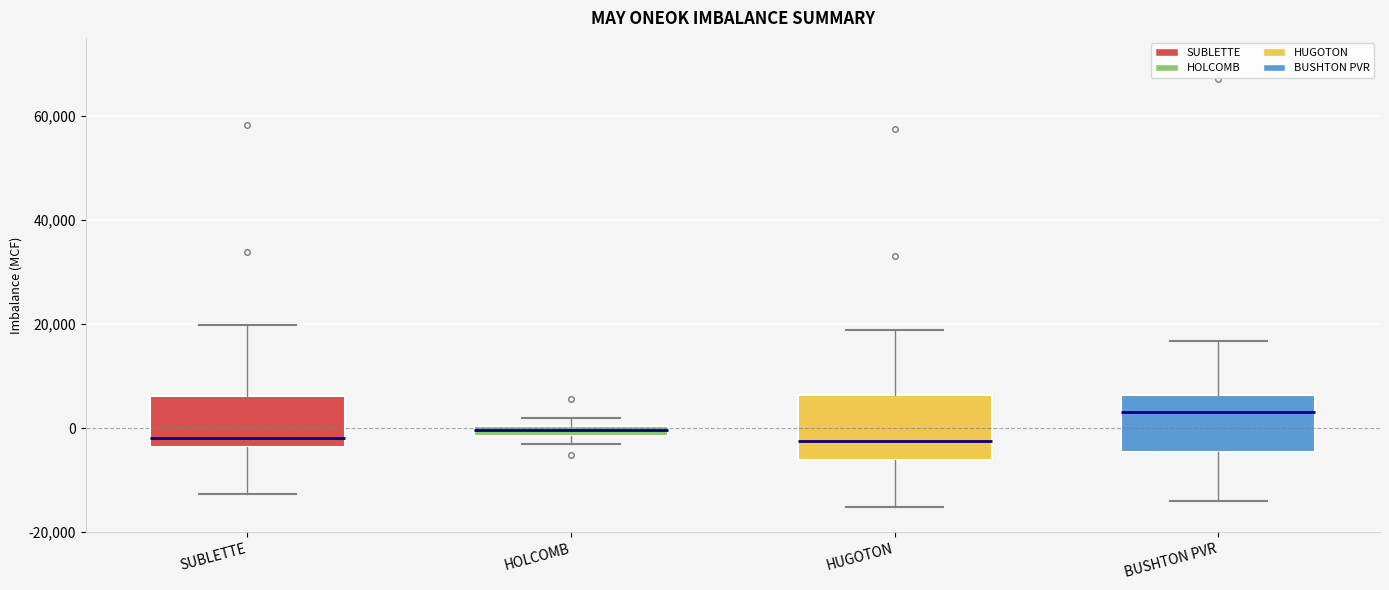

Where does the upper whisker of the box for HUGOTON end on the y-axis? The values are not printed on the chart, so give them approximately, as read against the axis.

18000